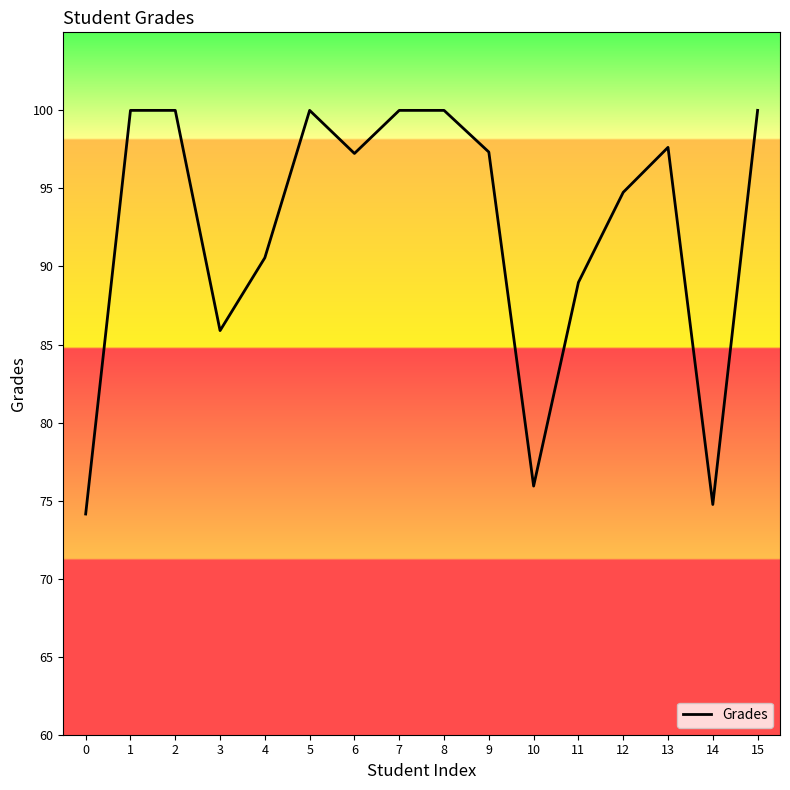

How many lines are shown in the chart?

1